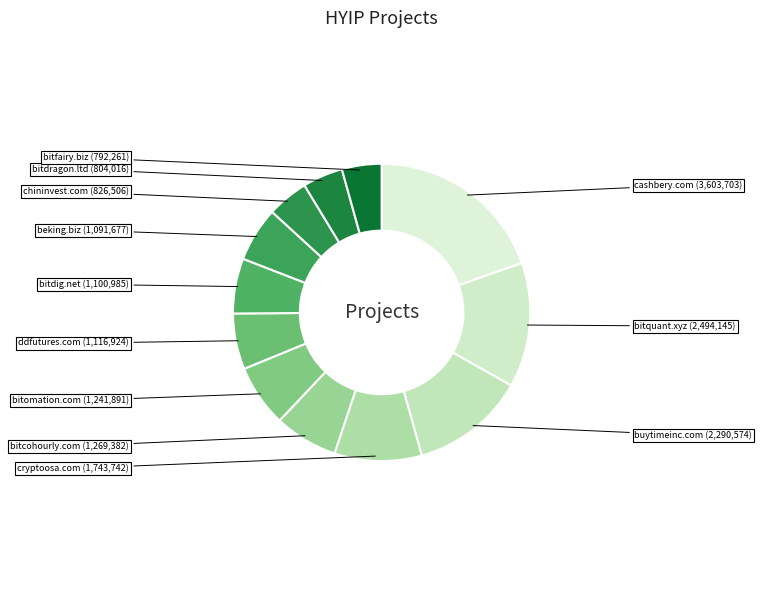

Count the number of slices in the pie.

12